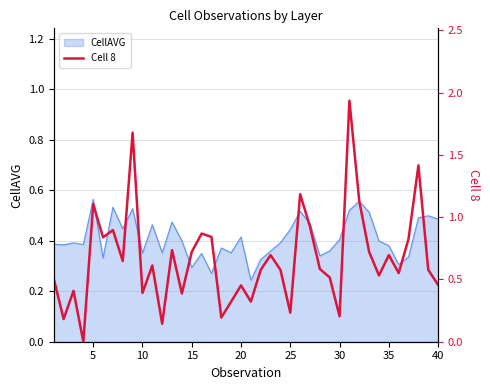

What is the maximum value shown in the chart?

1.9